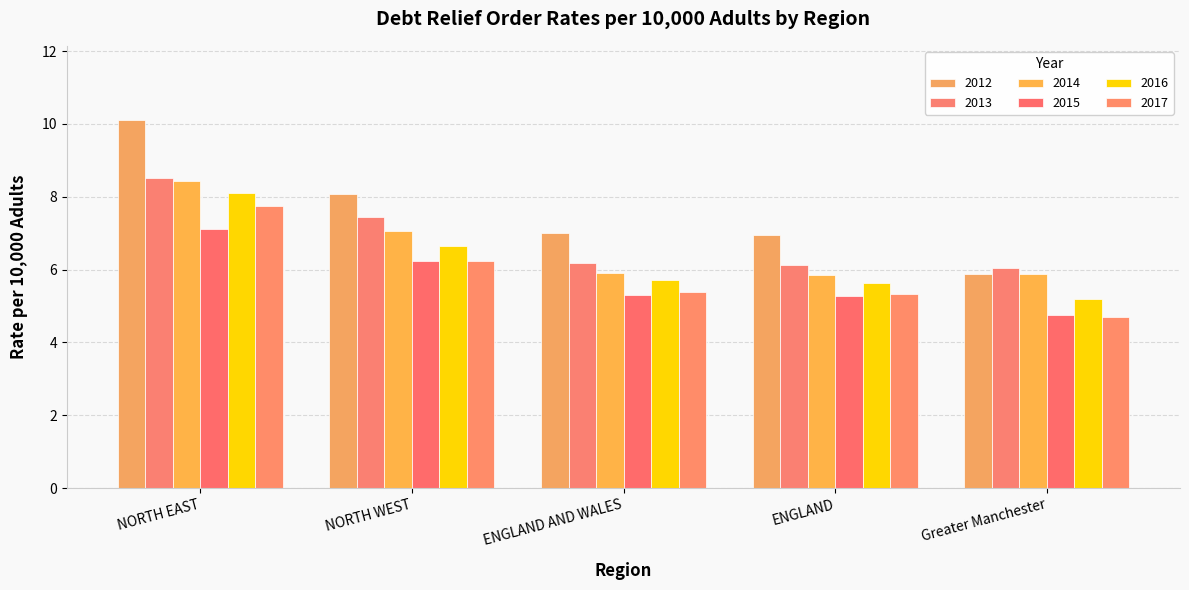

Reading left to right, list all the values displayed in this chart.

2012: 10.1	8.1	7.0	7.0	5.9
2013: 8.5	7.4	6.2	6.1	6.0
2014: 8.4	7.1	5.9	5.9	5.9
2015: 7.1	6.2	5.3	5.3	4.7
2016: 8.1	6.7	5.7	5.6	5.2
2017: 7.7	6.2	5.4	5.3	4.7